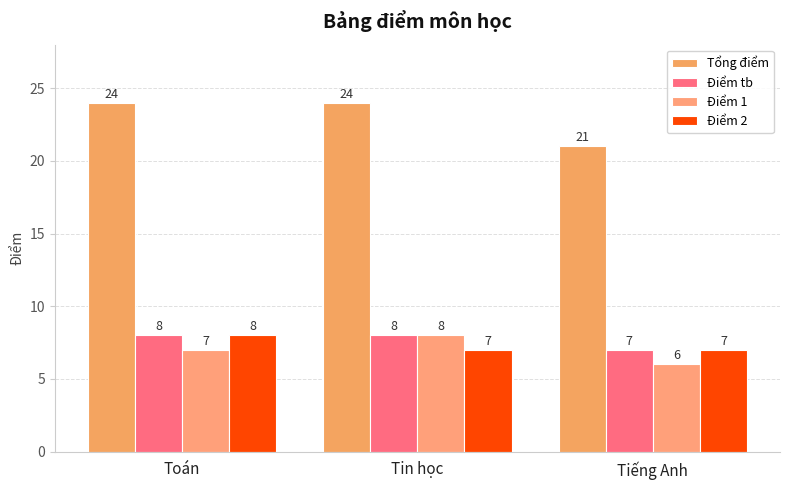

Which series has the widest spread of values?

Tổng điểm